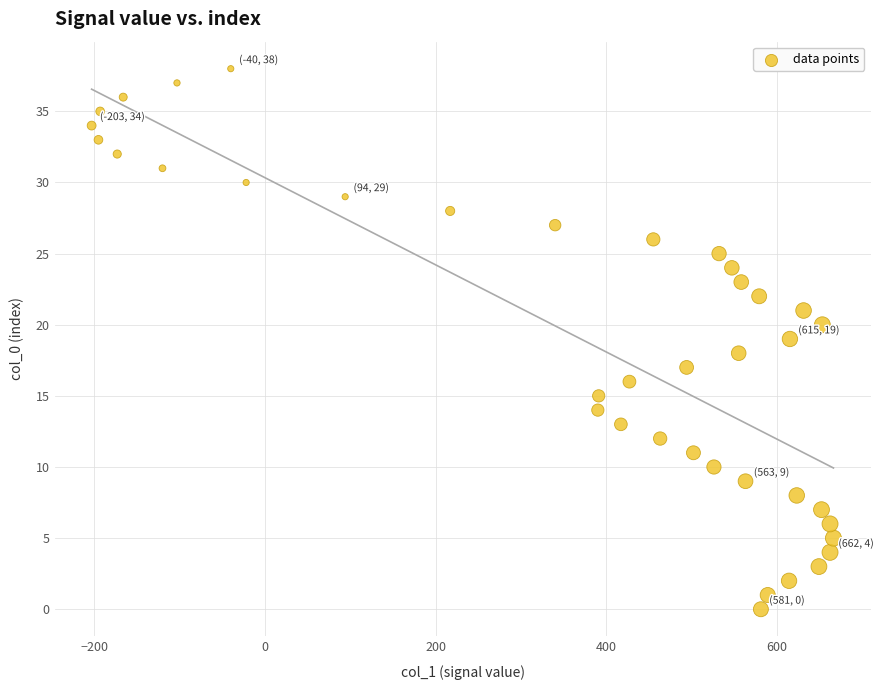

What is the range of Y values (max minus min)?

38